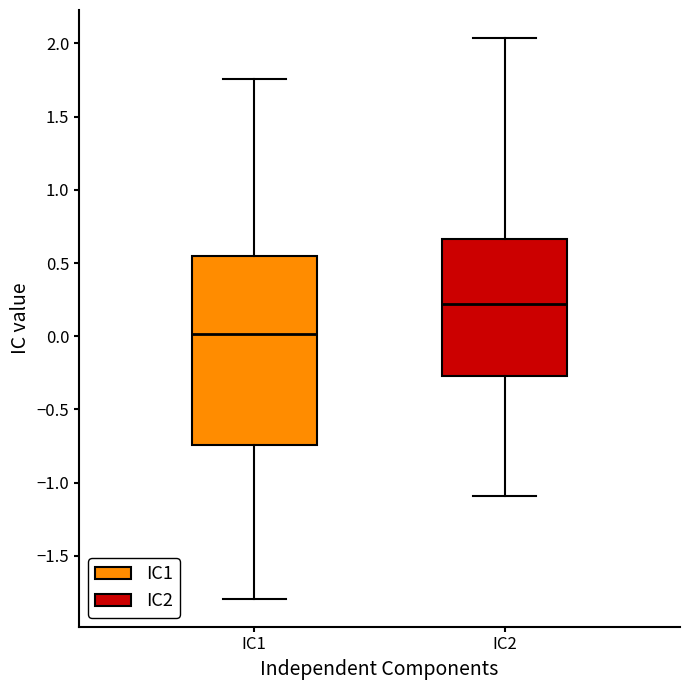

Which box's median line is the lowest?

IC1